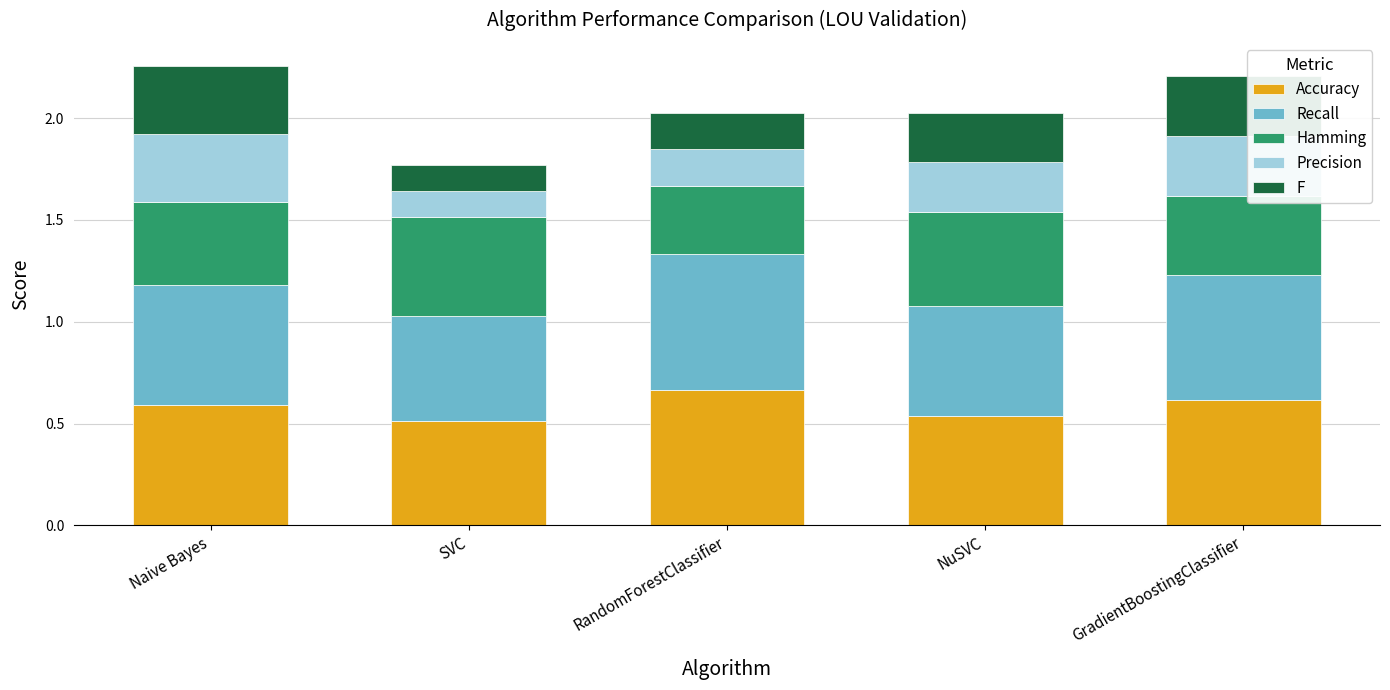

What is the total value across all series at NuSVC?

2.0